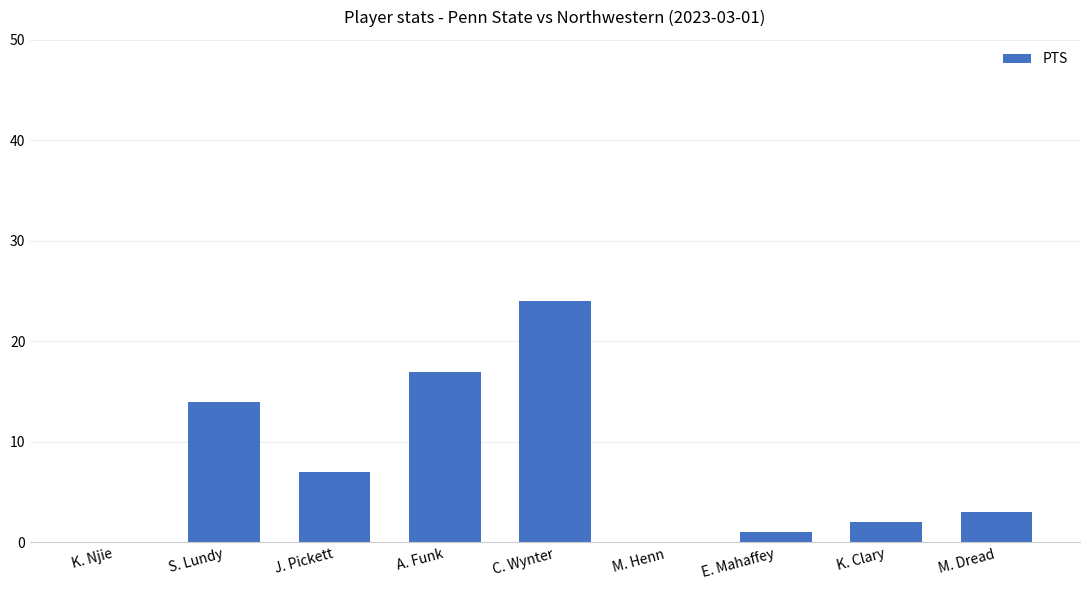

What is the maximum value shown in the chart?

24